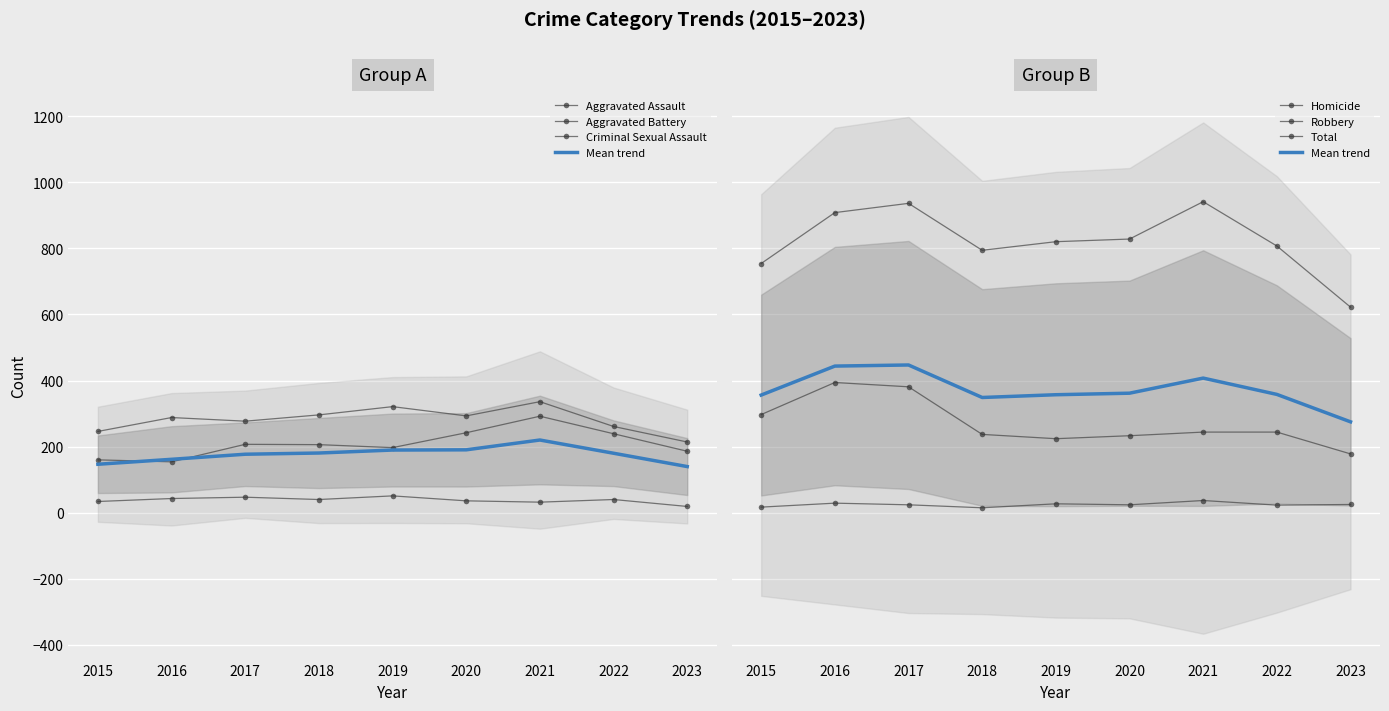

At how many categories does at least one series exceed 343?

9